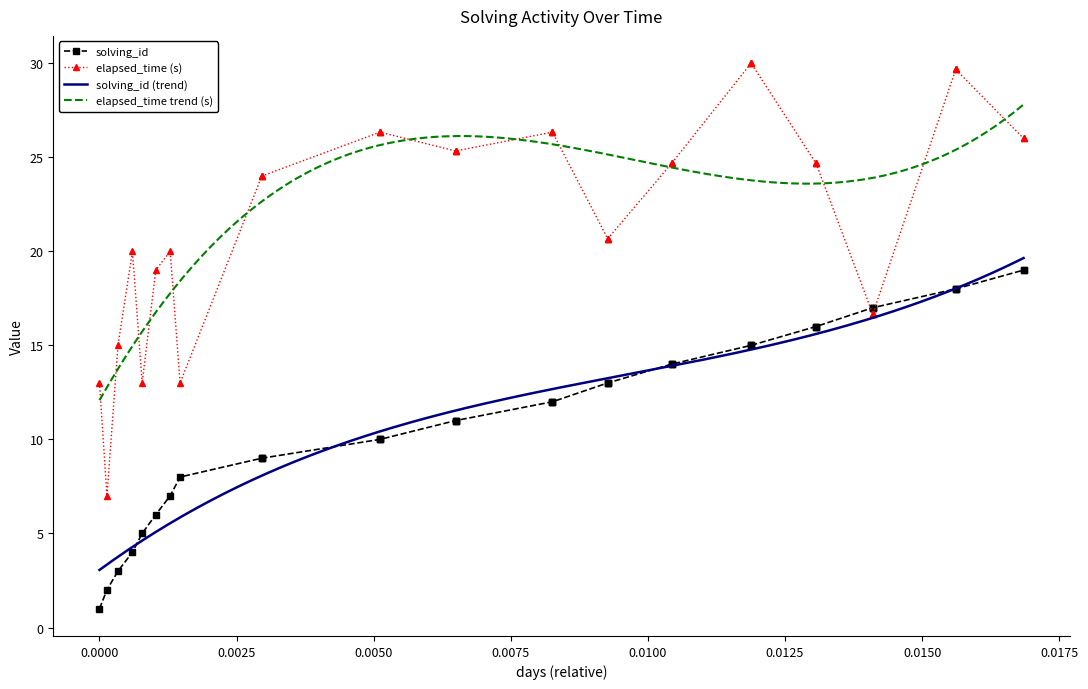

What is the value of the solving_id point at the 39th from the left?

19.0